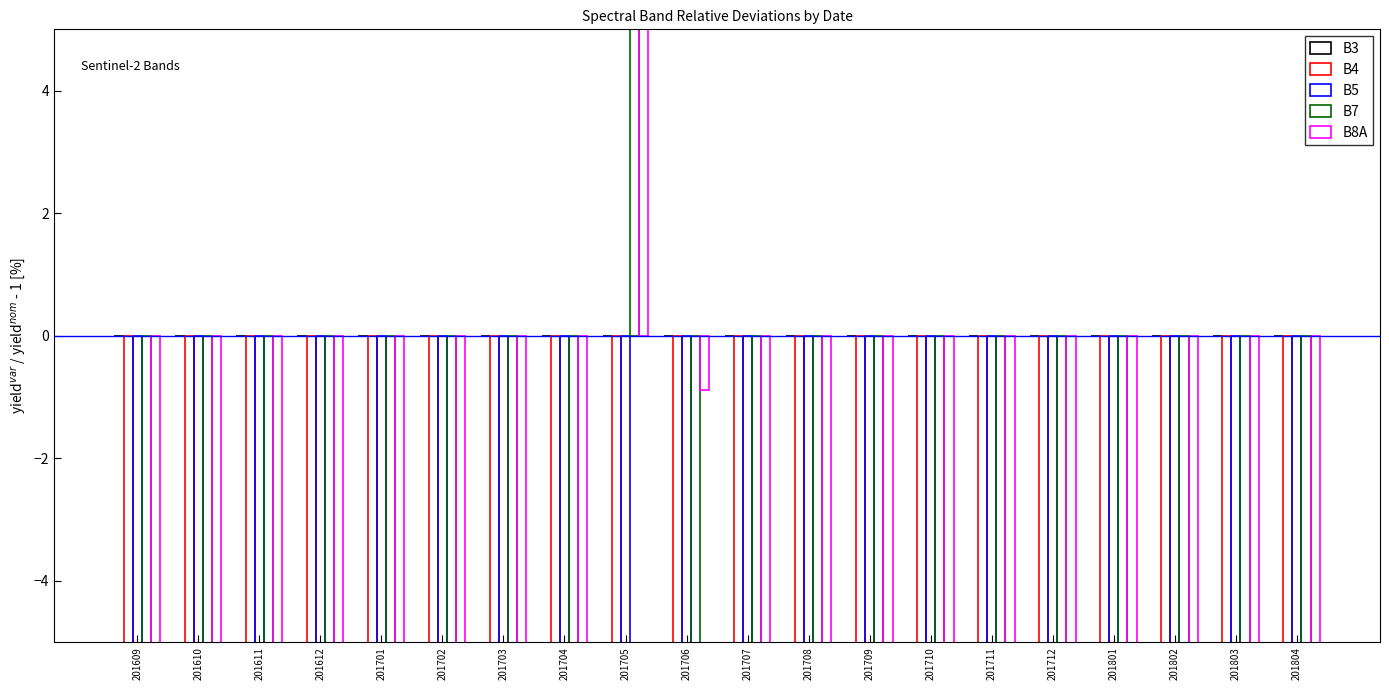

Rank the series at 201705 from lowest to highest value.

B5, B4, B3, B7, B8A